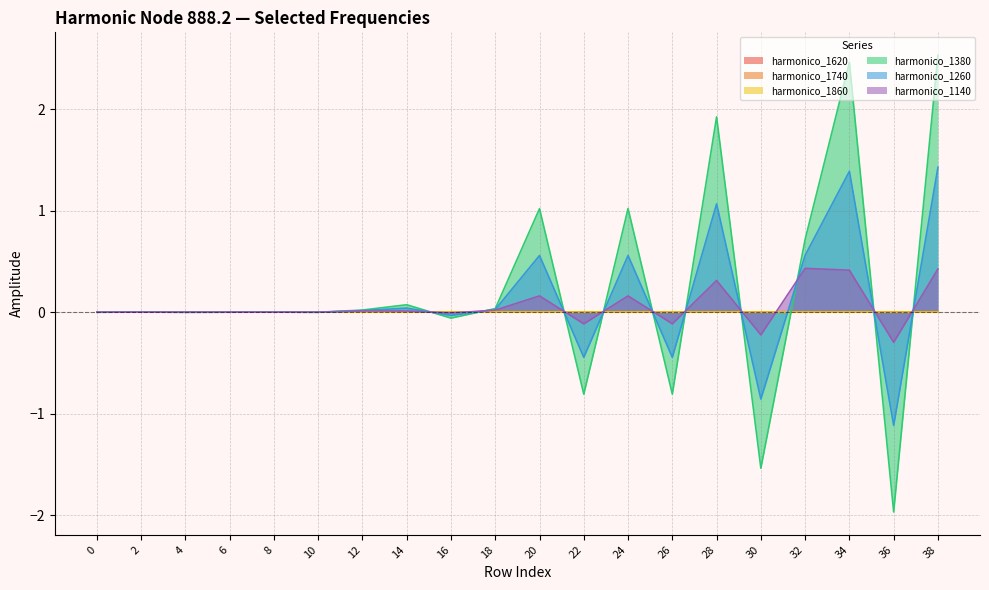

Which series has the largest range (max minus min)?

node_888.2_harmonico_1380